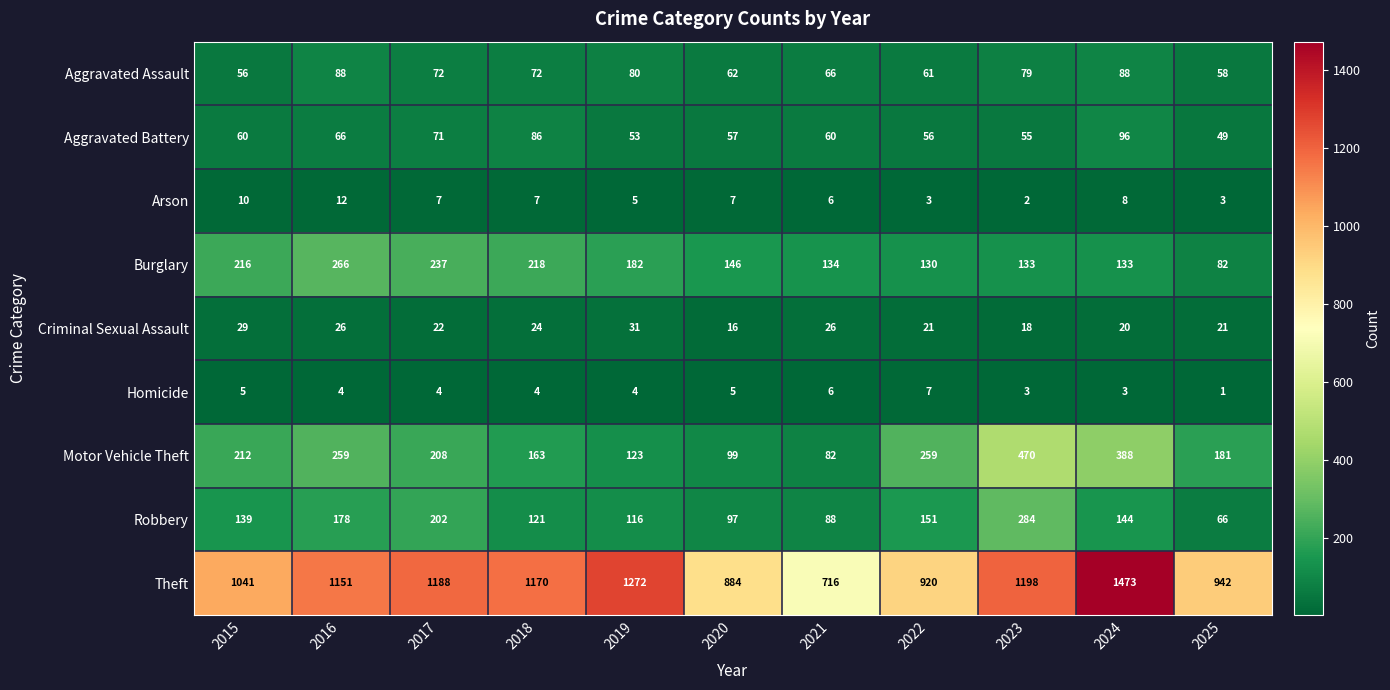

True or false: Criminal Sexual Assault has a value of 21 at 2025.

True